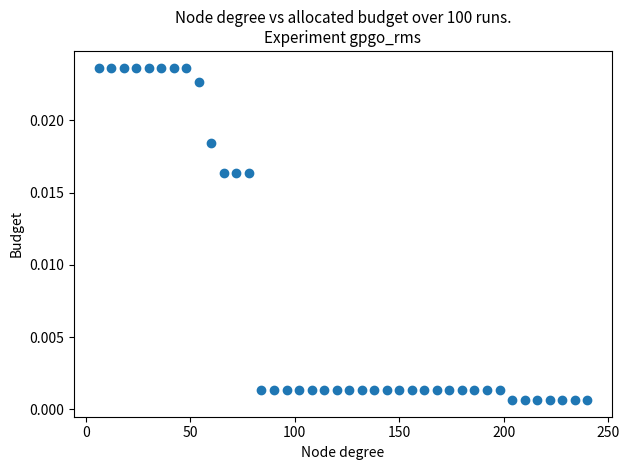

What is the range of X values (max minus min)?

234.0